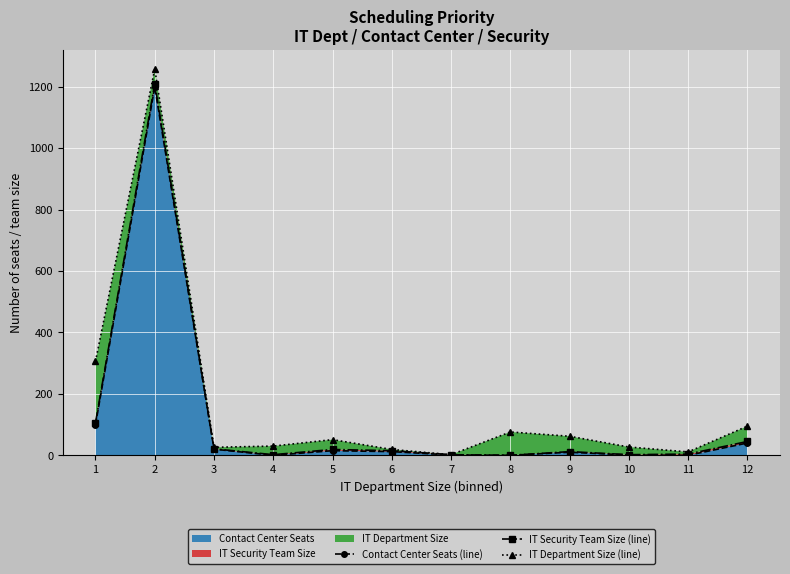

Rank the categories by Contact Center Seats (line) value from lowest to highest.

4, 8, 11, 7, 10, 9, 6, 5, 3, 12, 1, 2